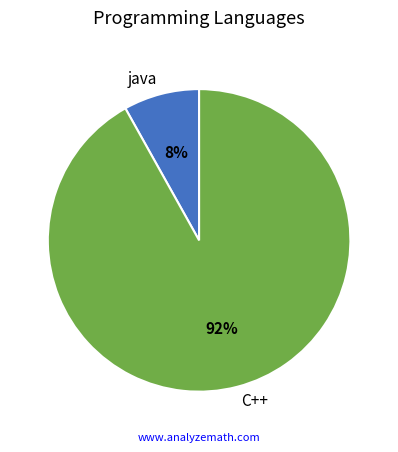

To the nearest percent, what percentage of the pie is java?

8%